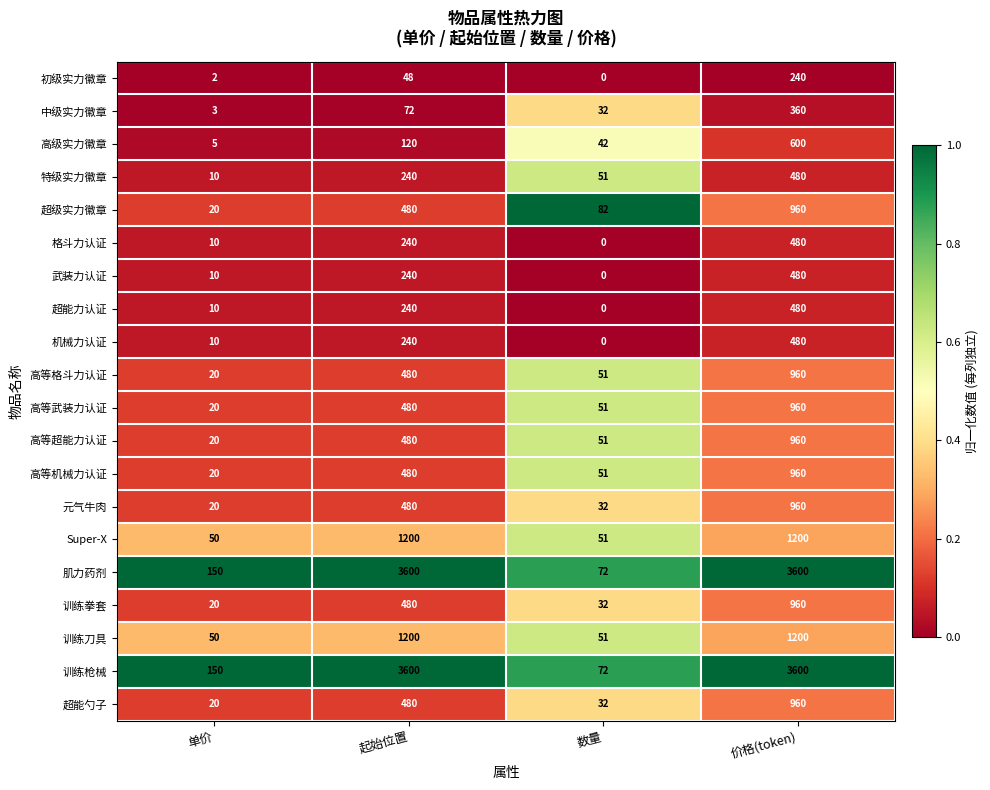

How many data points does each series have?

4